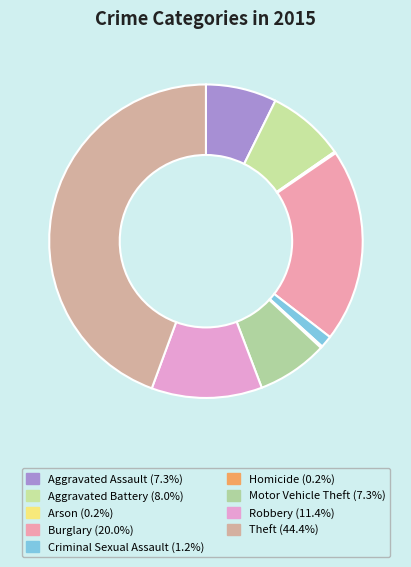

Which category has the biggest portion of the pie?

Theft